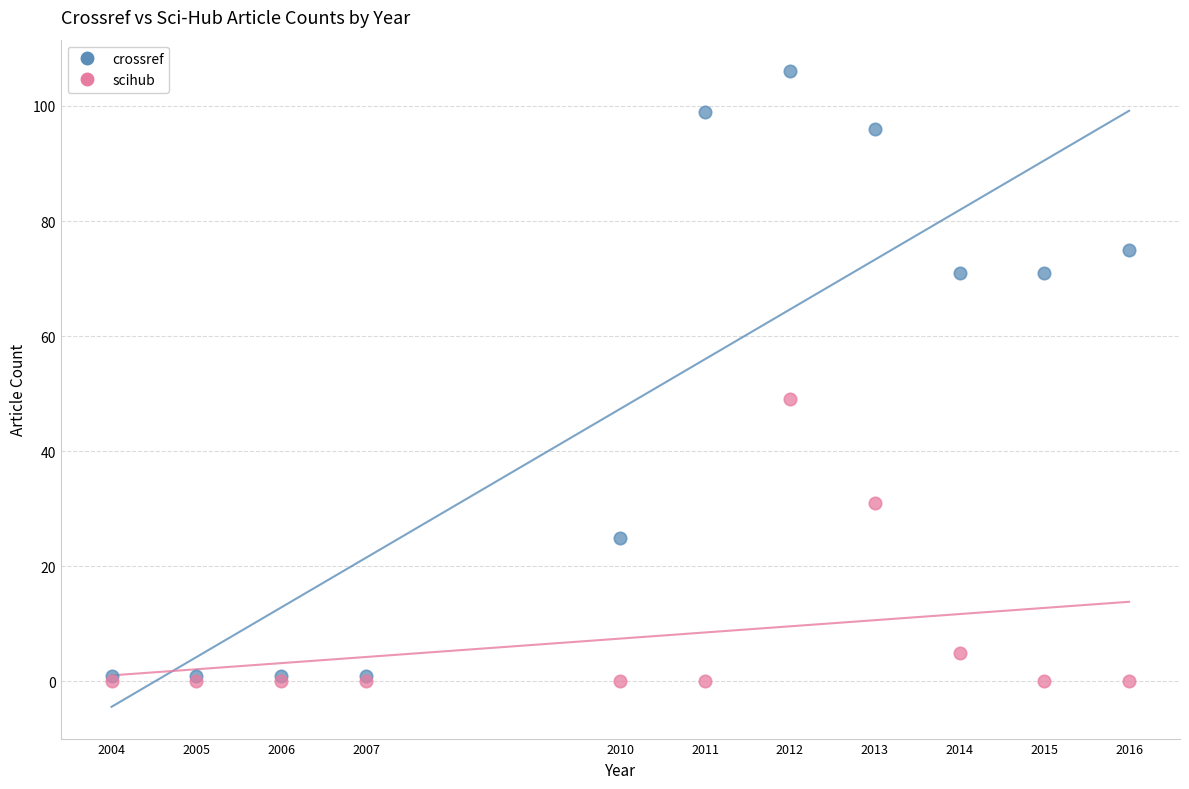

In the crossref series, what Y value is closest to 53?

71